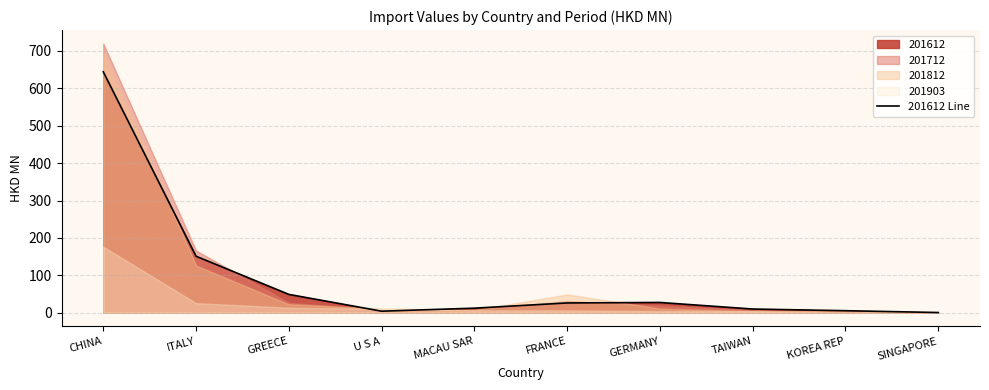

What is the value of the 2nd point from the left?

151.1